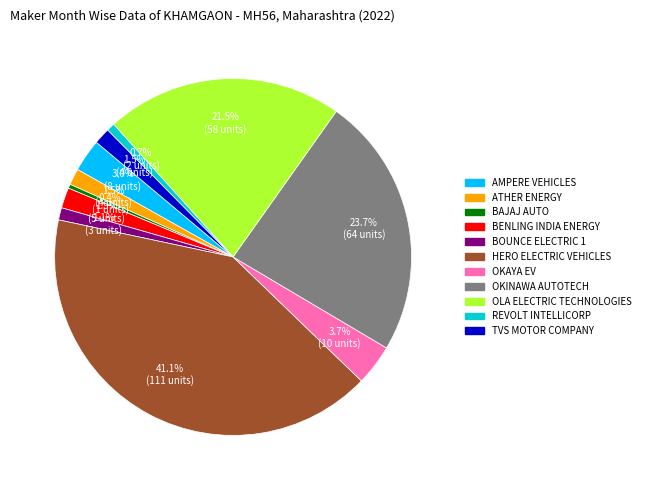

Is there a majority slice in this chart?

No